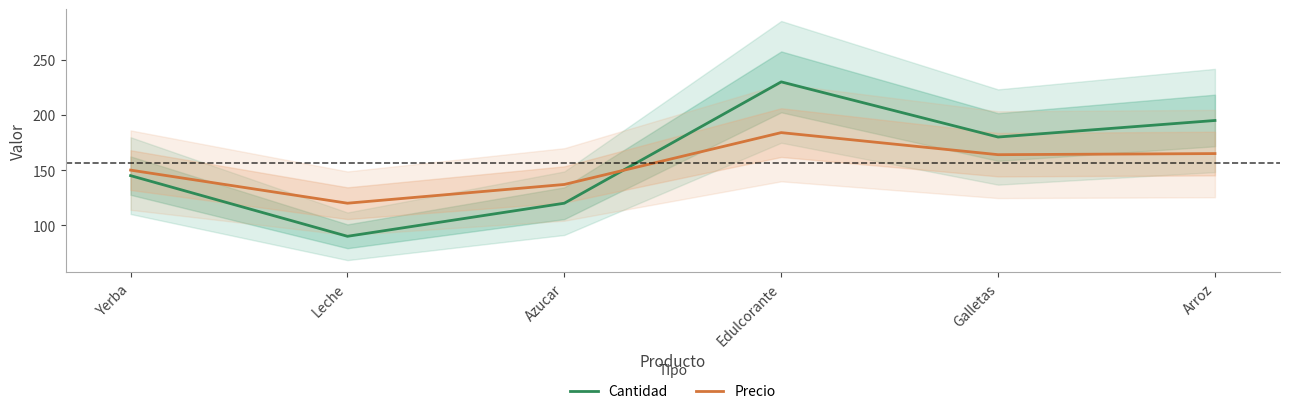

What are all the series names shown in the legend?

Cantidad, Precio